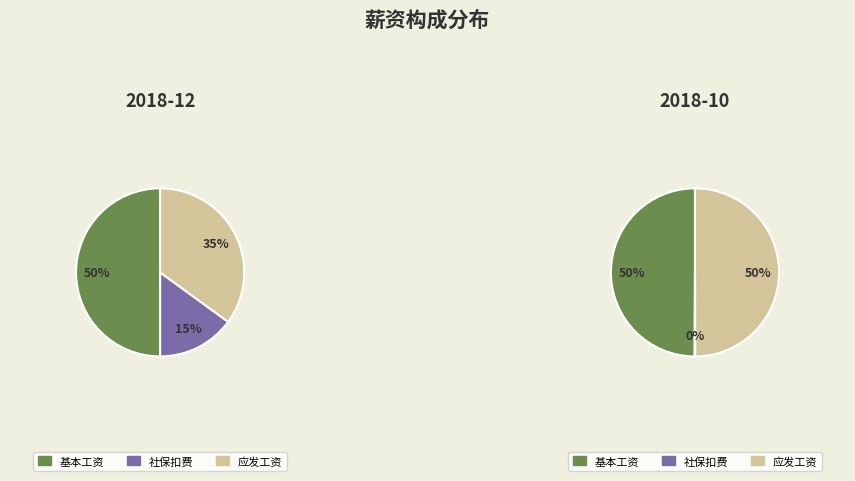

Between 0 and 1, which is larger?

1